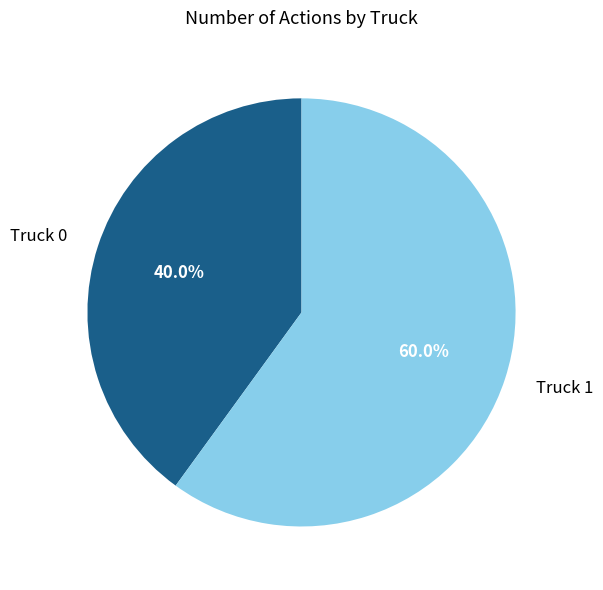

Count the number of slices in the pie.

2